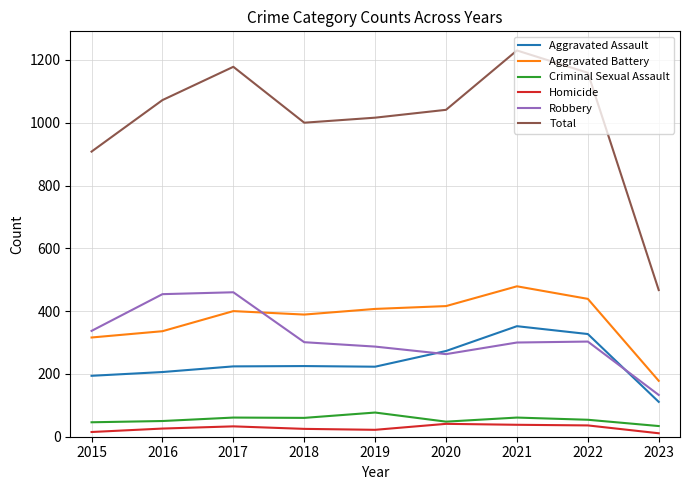

Which label corresponds to the largest value in the chart?

2021